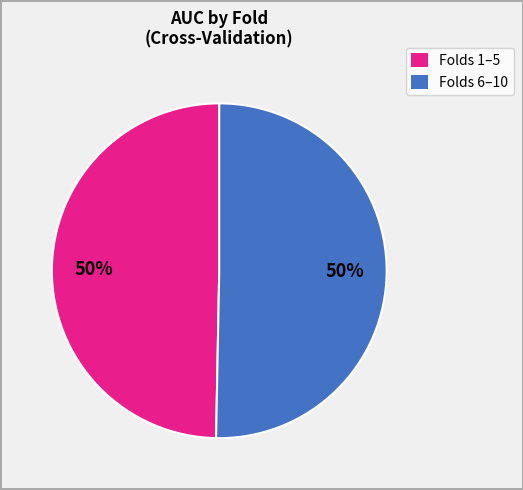

To the nearest percent, what is the average slice percentage?

50%